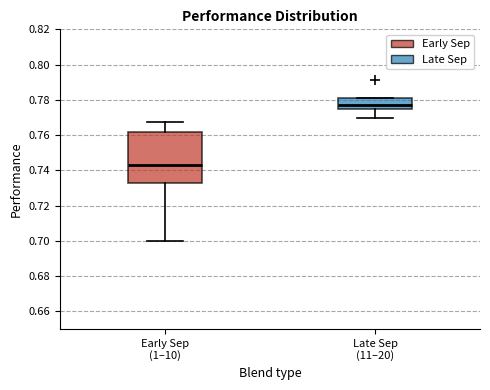

Which box is the tallest, from its lower edge to its upper edge?

Early Sep (1–10)